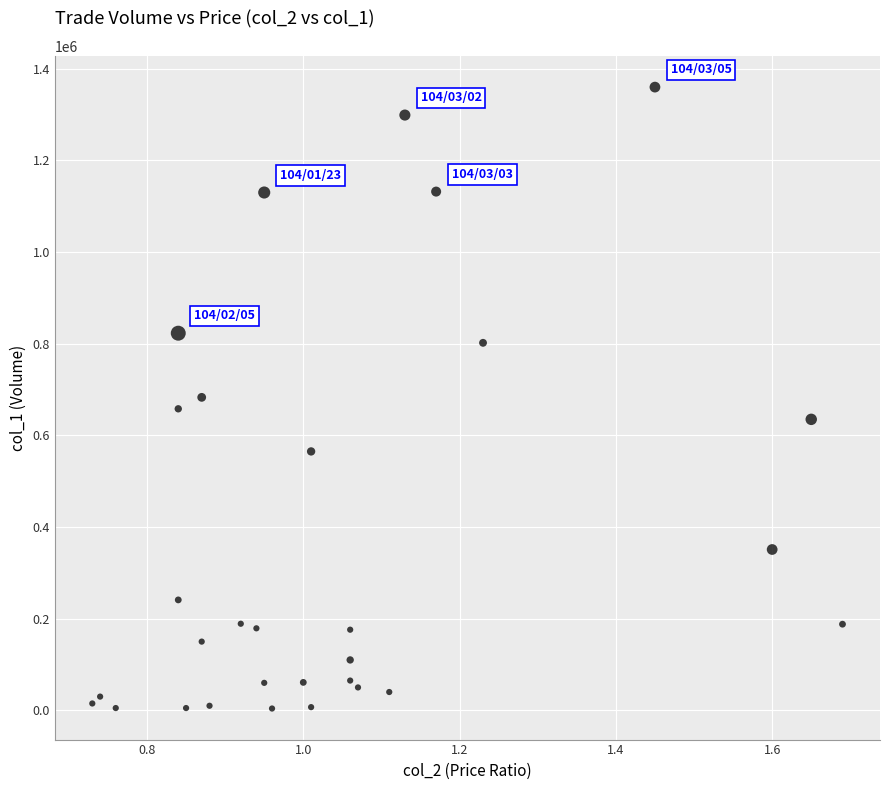

What is the range of Y values (max minus min)?

1356000